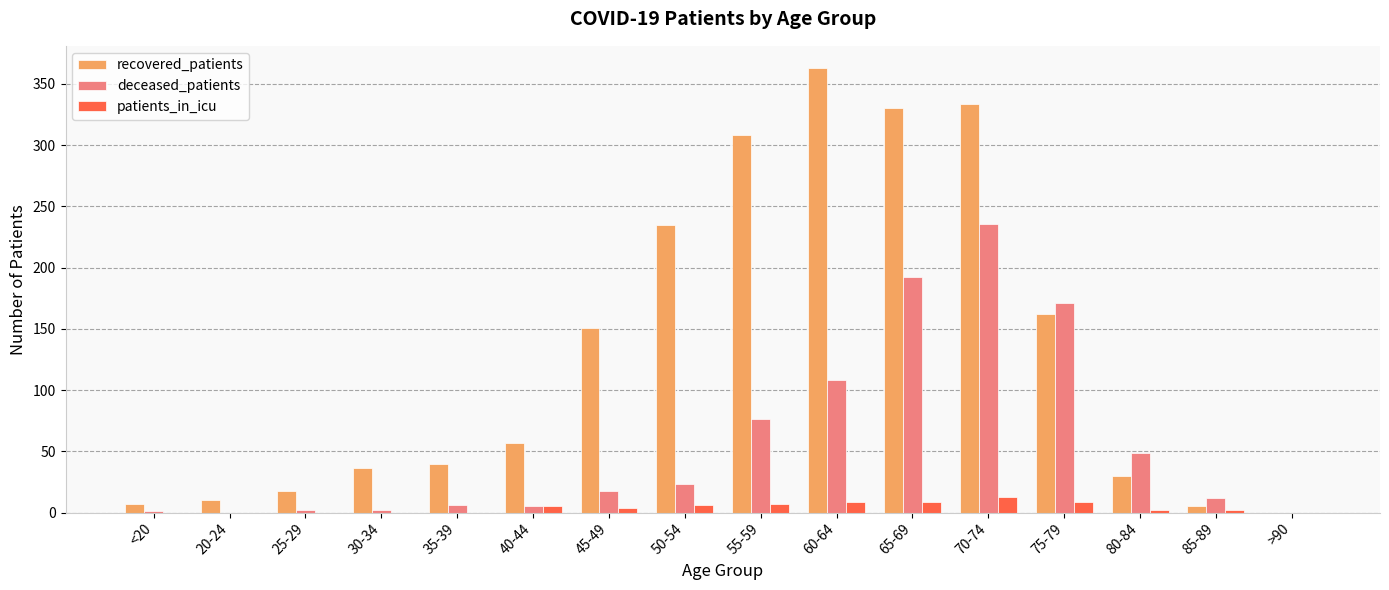

Read the recovered_patients value at 25-29, to the nearest 5.

20